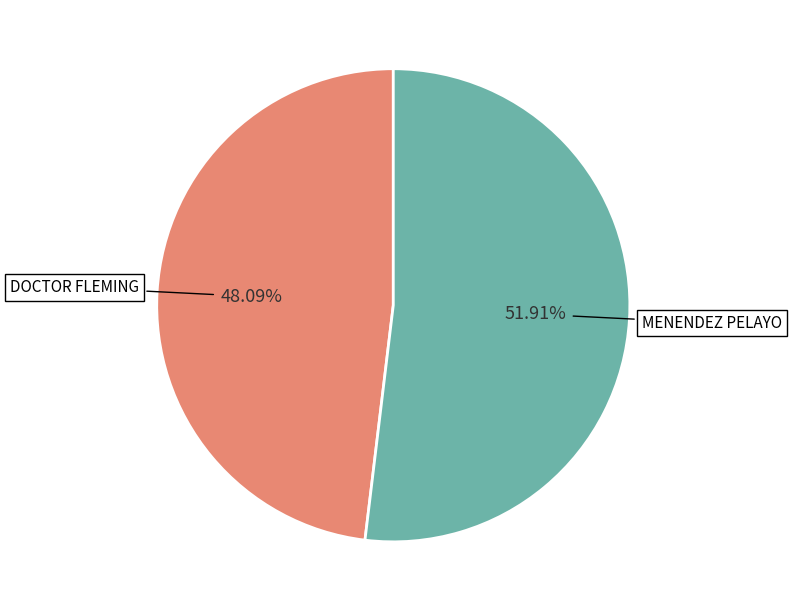

How many slices are in this pie chart?

2